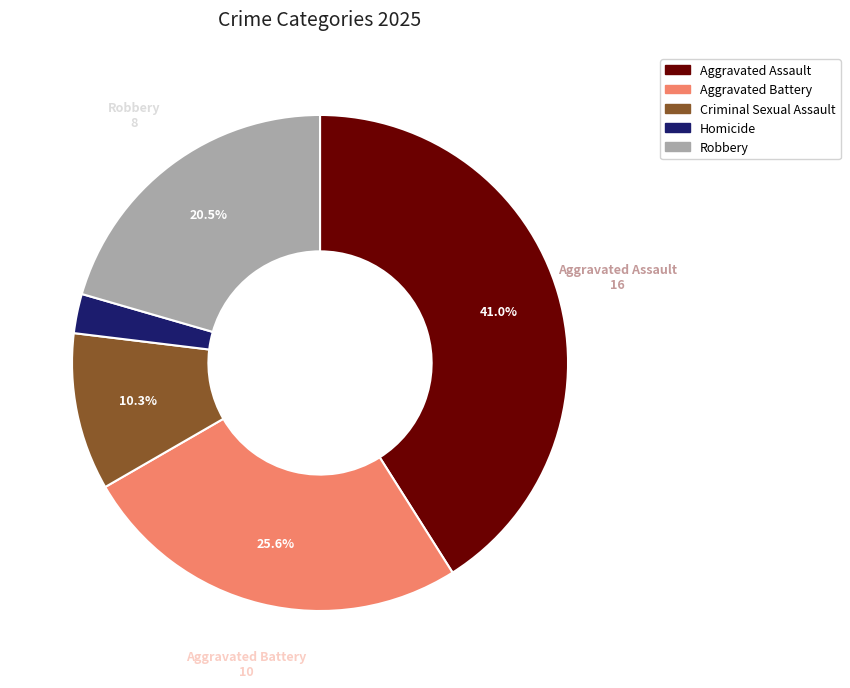

Approximately how many times larger is the value at Aggravated Assault compared to Criminal Sexual Assault?

4.0